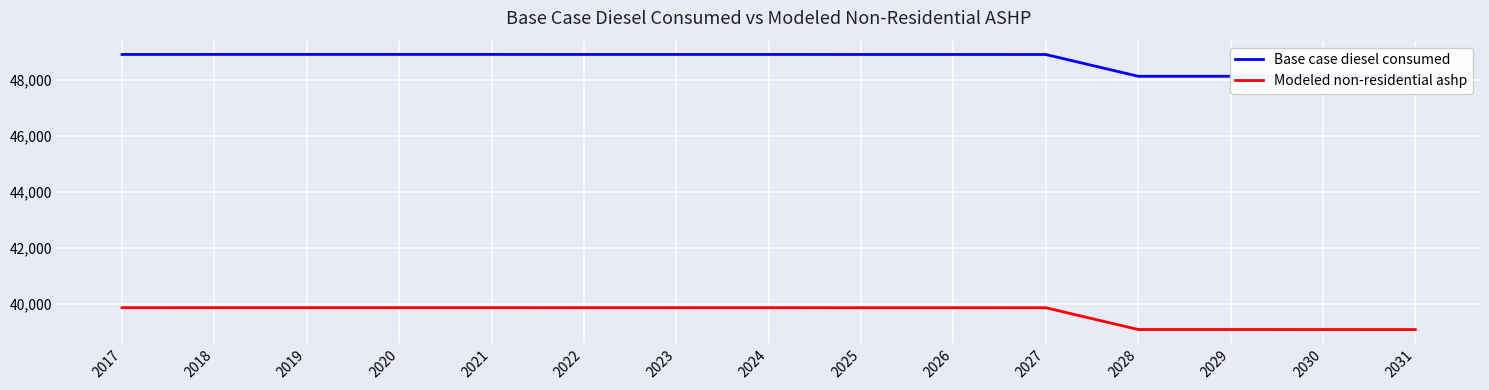

Where is Base case diesel consumed nearest to the value 48517?

2027